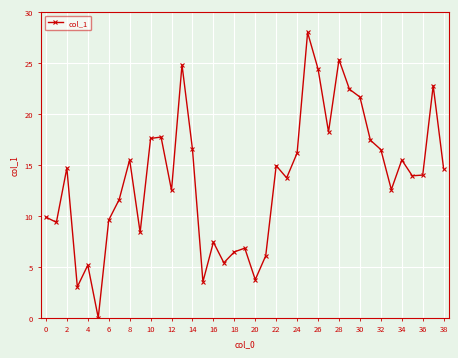

What is the average value?

13.5